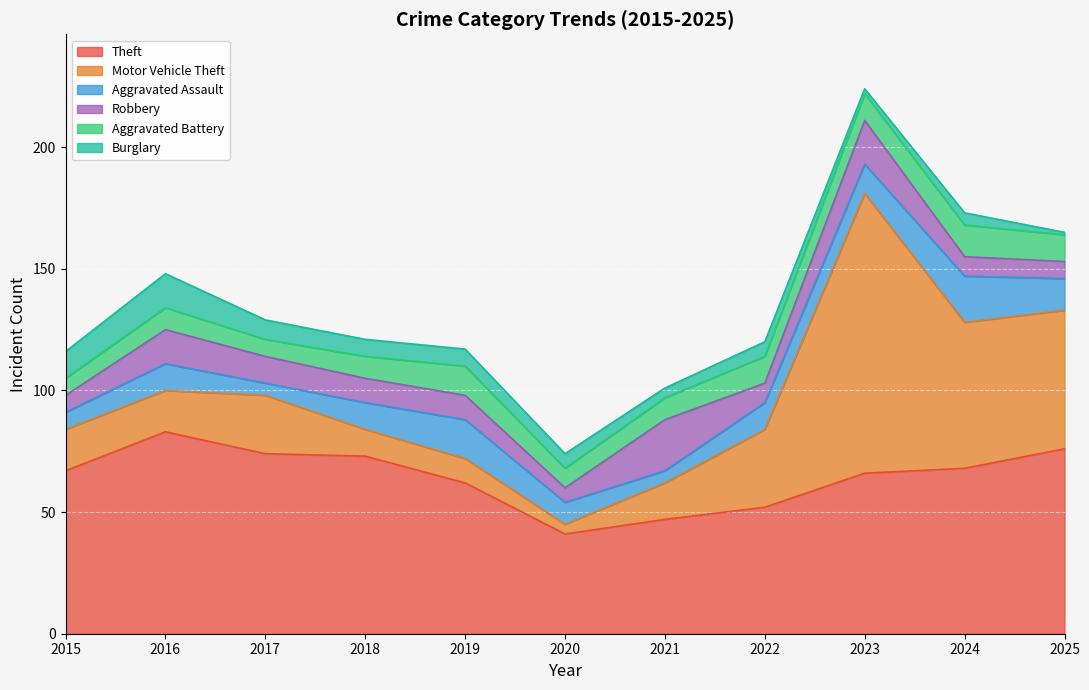

Between 2019 and 2022, which is larger?

2019